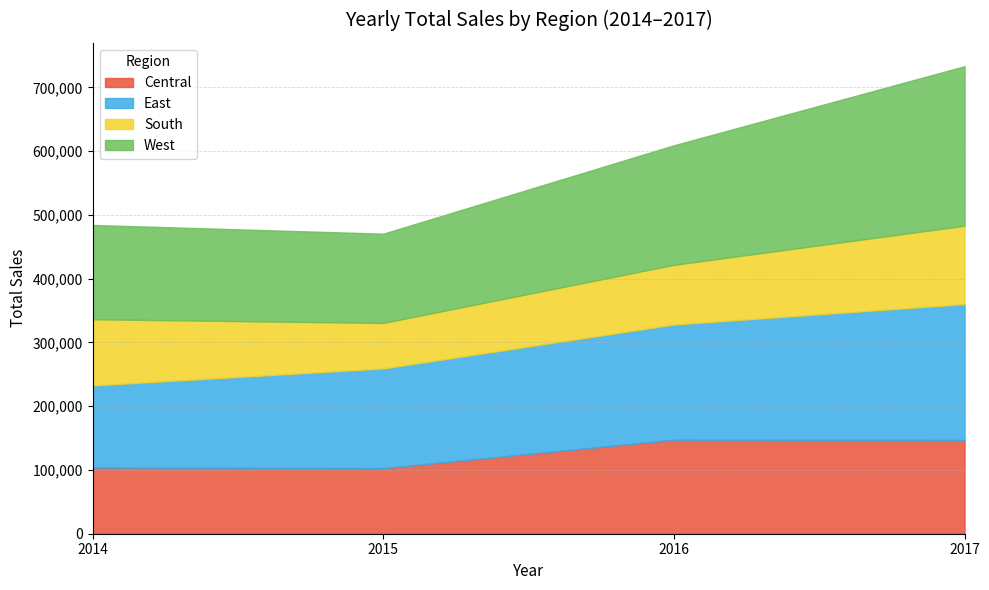

How many data points in South are less than 103845?

2